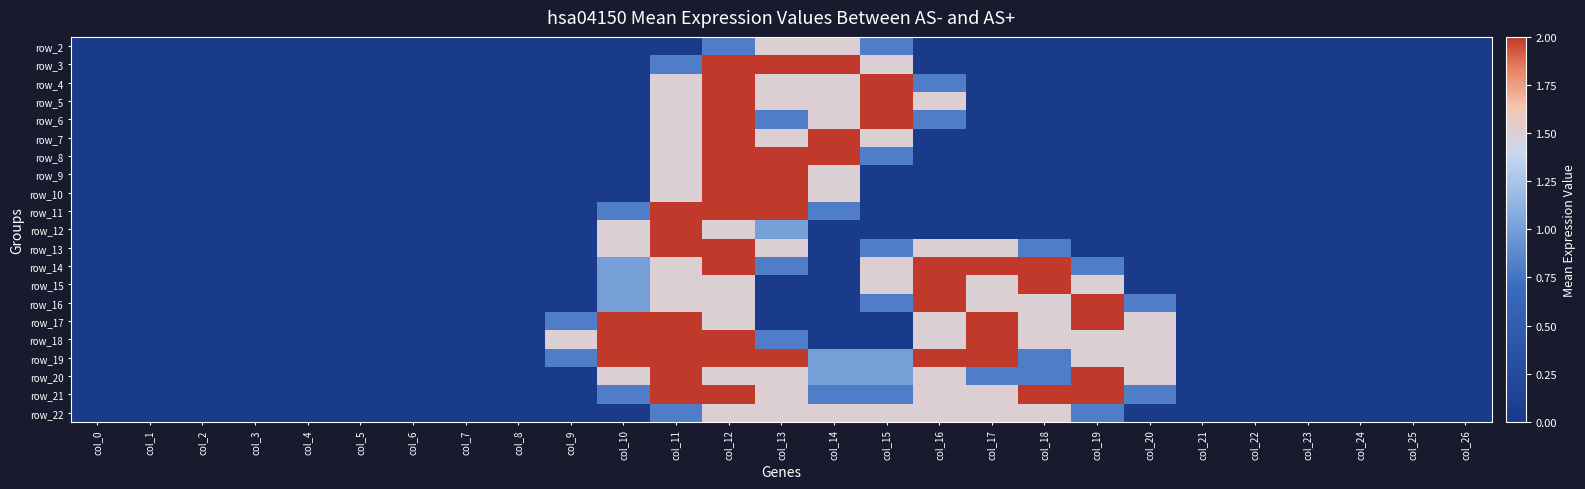

What is the total value across all series at col_11?

32.6